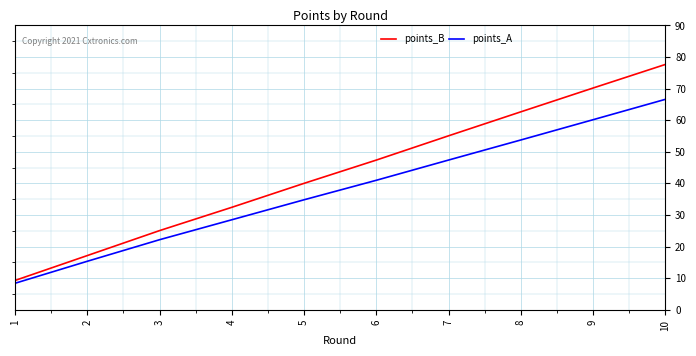

What is the spread (max minus min) of values at 1?

0.9